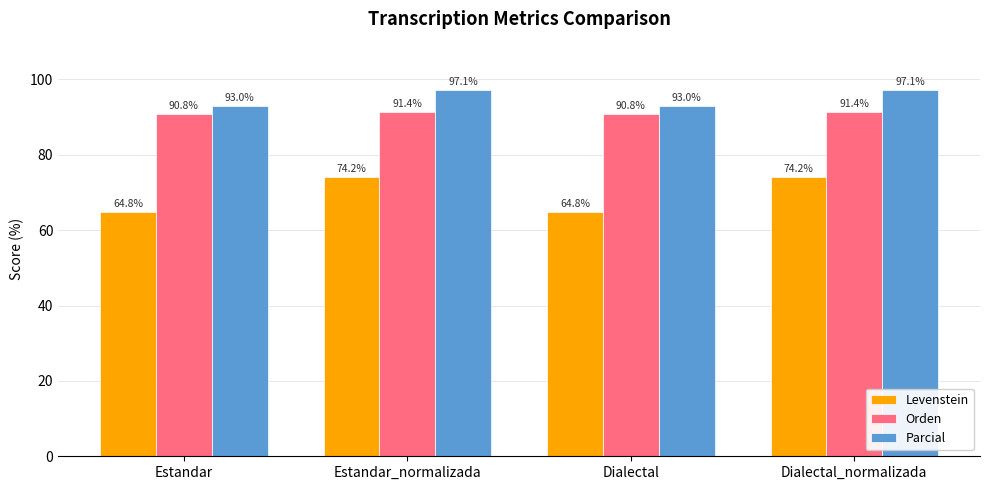

List the series in order of their overall mean, lowest first.

Levenstein, Orden, Parcial